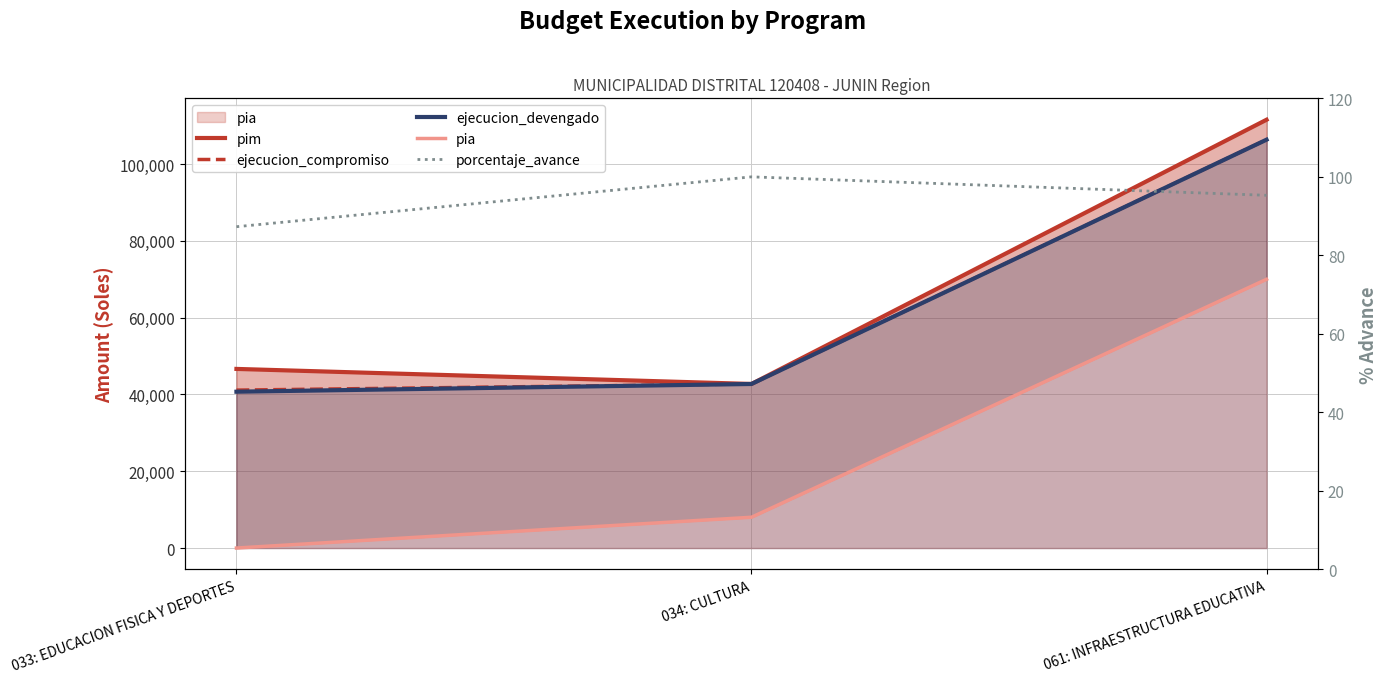

What is the difference between the pim values at 033: EDUCACION FISICA Y DEPORTES and 061: INFRAESTRUCTURA EDUCATIVA?

64907.0